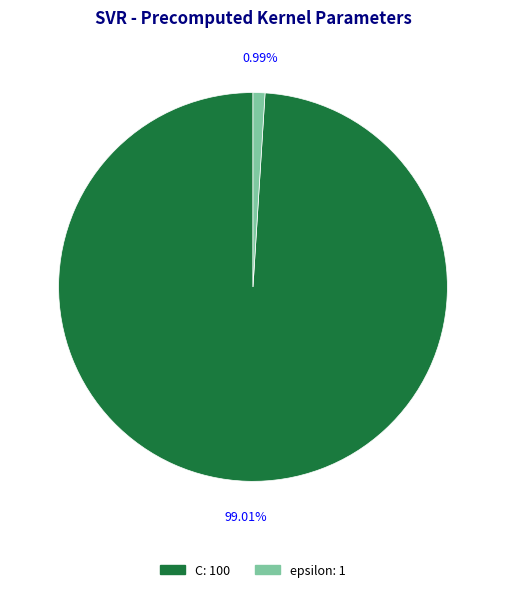

Combined, what portion of the pie is C and epsilon?

100.0%